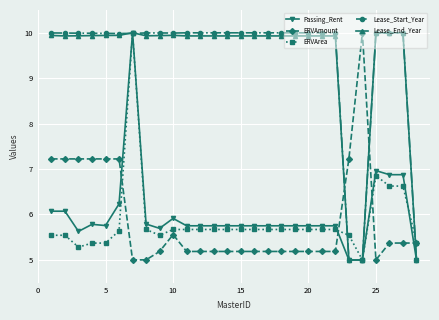

At how many categories does at least one series exceed 8?

26